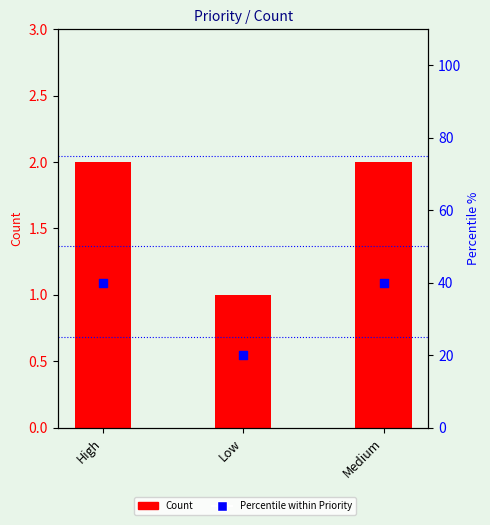

Which series reaches the maximum Y coordinate?

Percentile within Priority